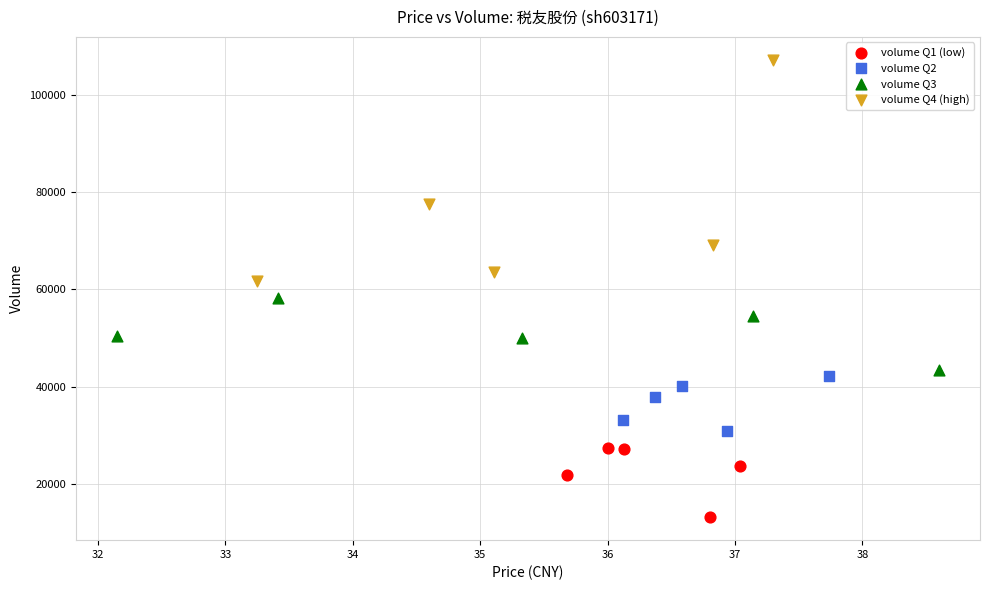

What are all the series names shown in the legend?

volume Q1 (low), volume Q2, volume Q3, volume Q4 (high)